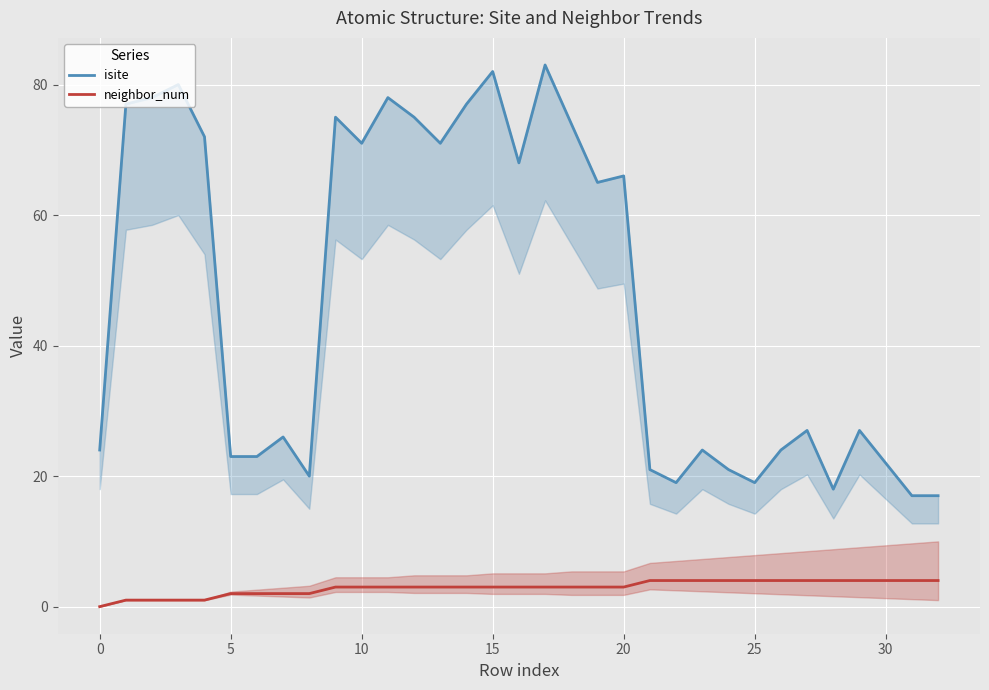

What is the highest value of the neighbor_num series?

4